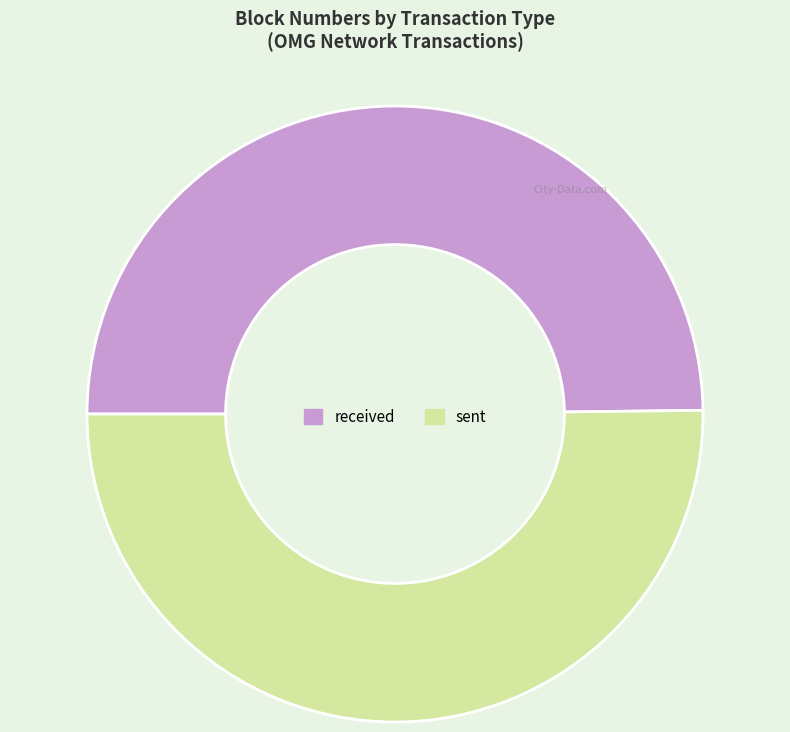

Is it true that received is 55% of the pie?

False